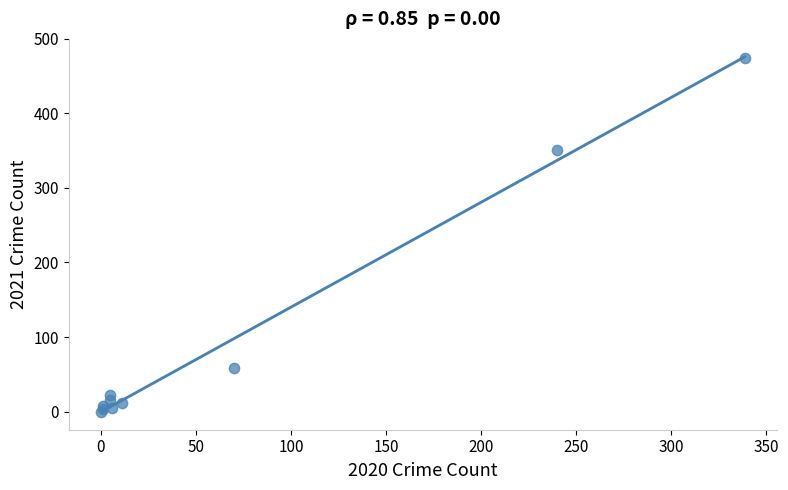

What Y value in the scatter plot is closest to 237?

351